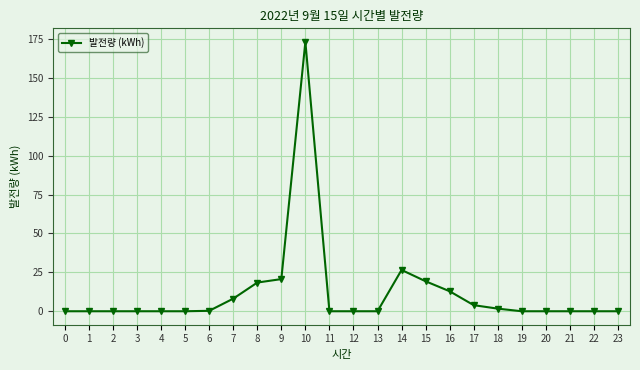

What is the maximum value shown in the chart?

173.3